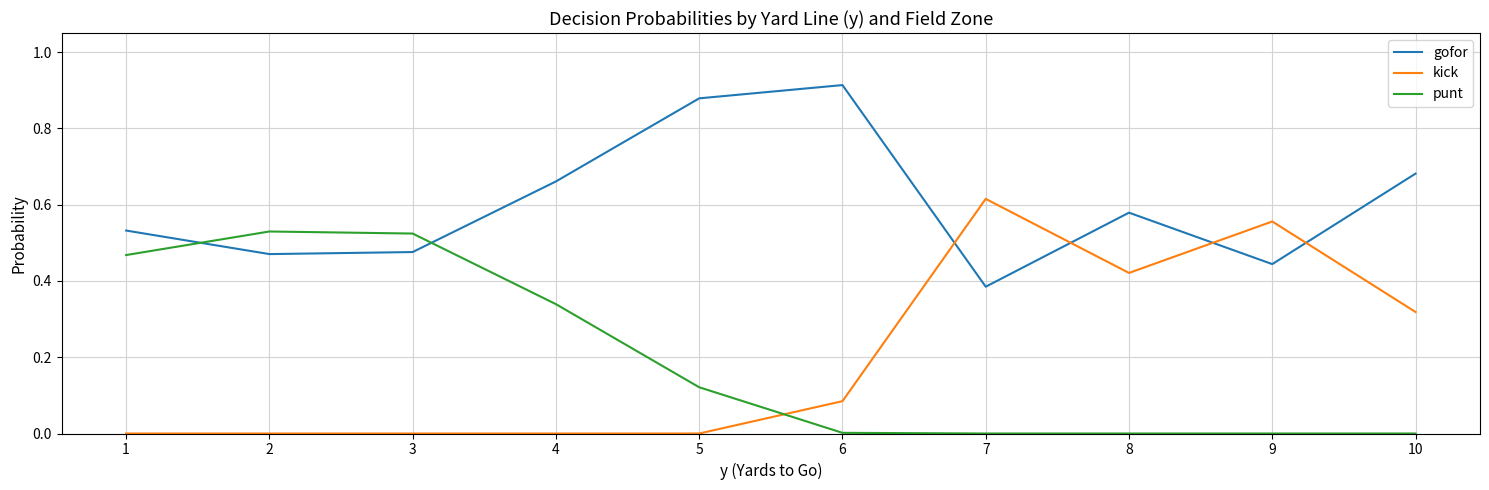

Rank the series at 2 from highest to lowest value.

punt, gofor, kick